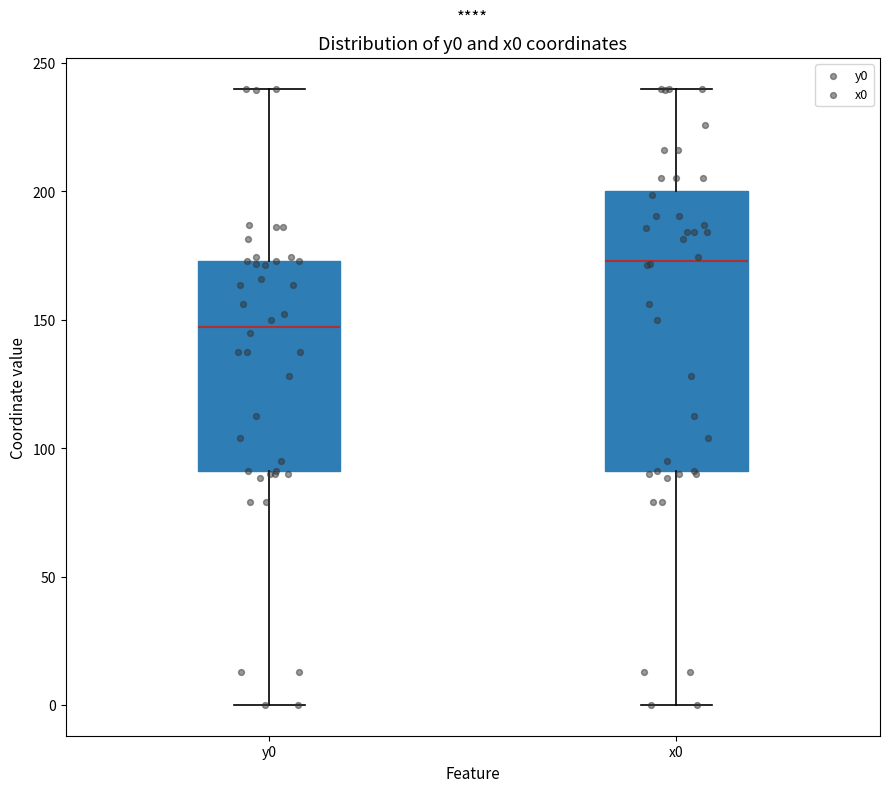

Comparing the boxes themselves (not the whiskers), which one is the tallest?

x0